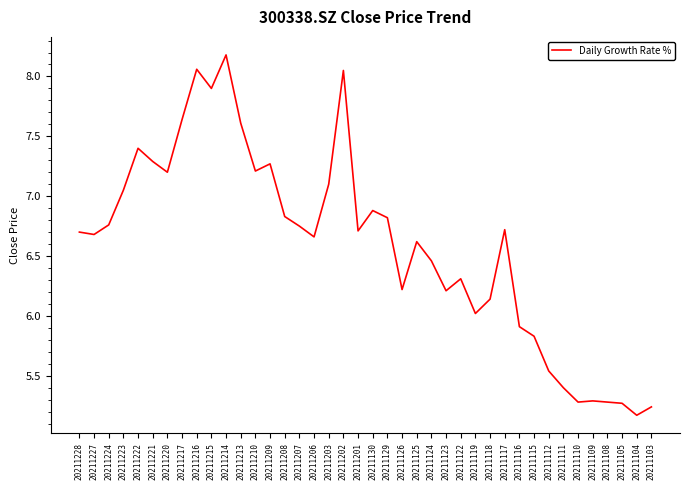

How many lines are shown in the chart?

1